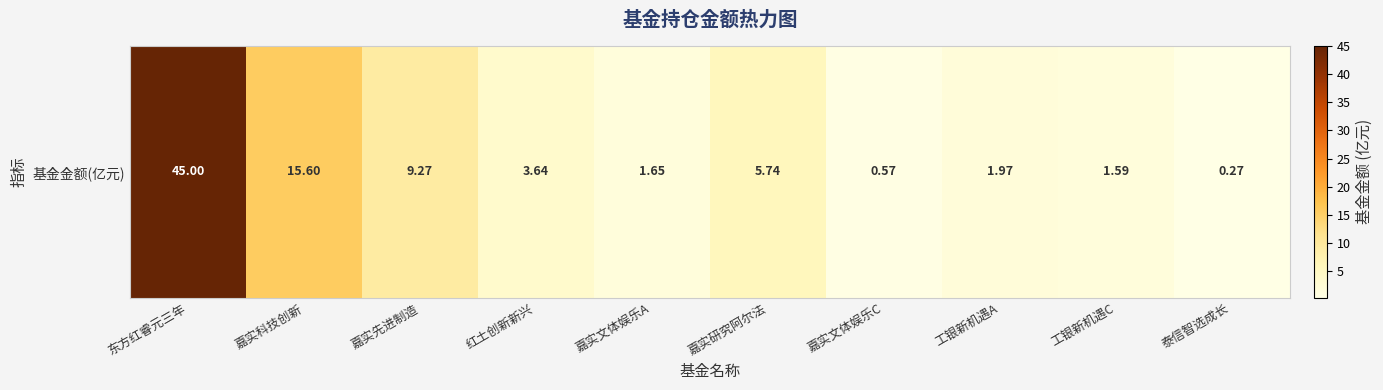

Rank the categories by value from lowest to highest.

泰信智选成长, 嘉实文体娱乐C, 工银新机遇C, 嘉实文体娱乐A, 工银新机遇A, 红土创新新兴, 嘉实研究阿尔法, 嘉实先进制造, 嘉实科技创新, 东方红睿元三年